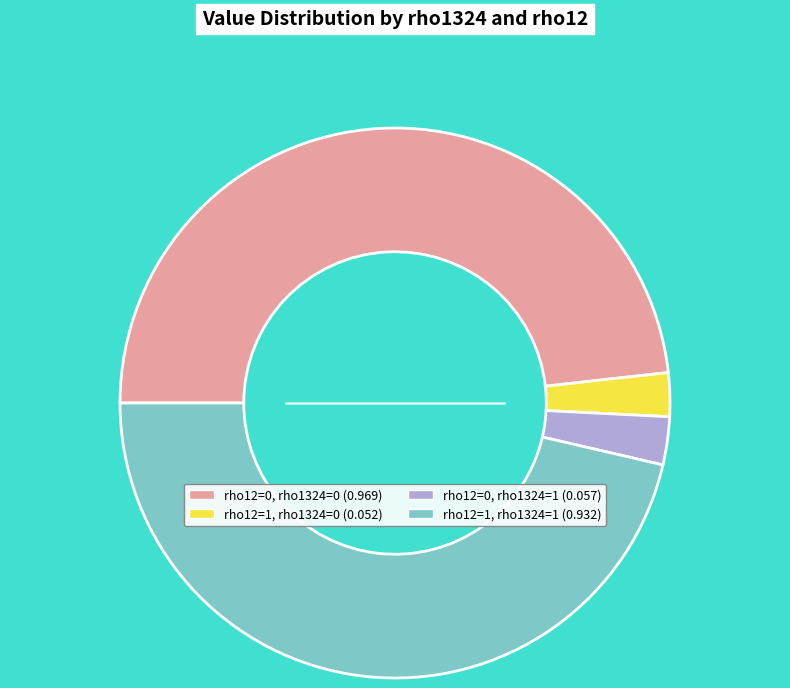

Combined, do rho12=0, rho1324=0 (0.969) and rho12=0, rho1324=1 (0.057) account for over 50%?

Yes